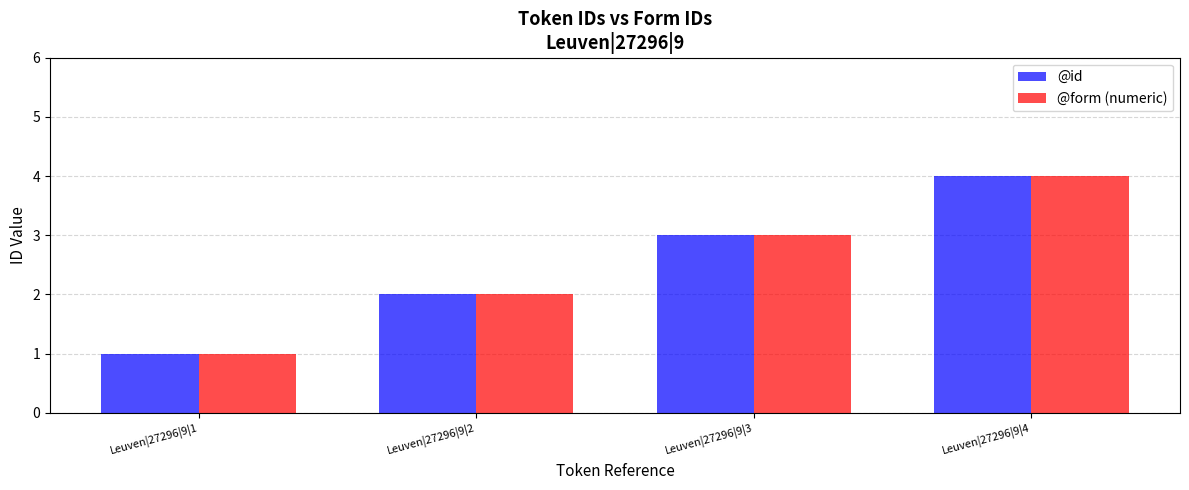

What is the value of the @id bar at the 3rd from the left?

3